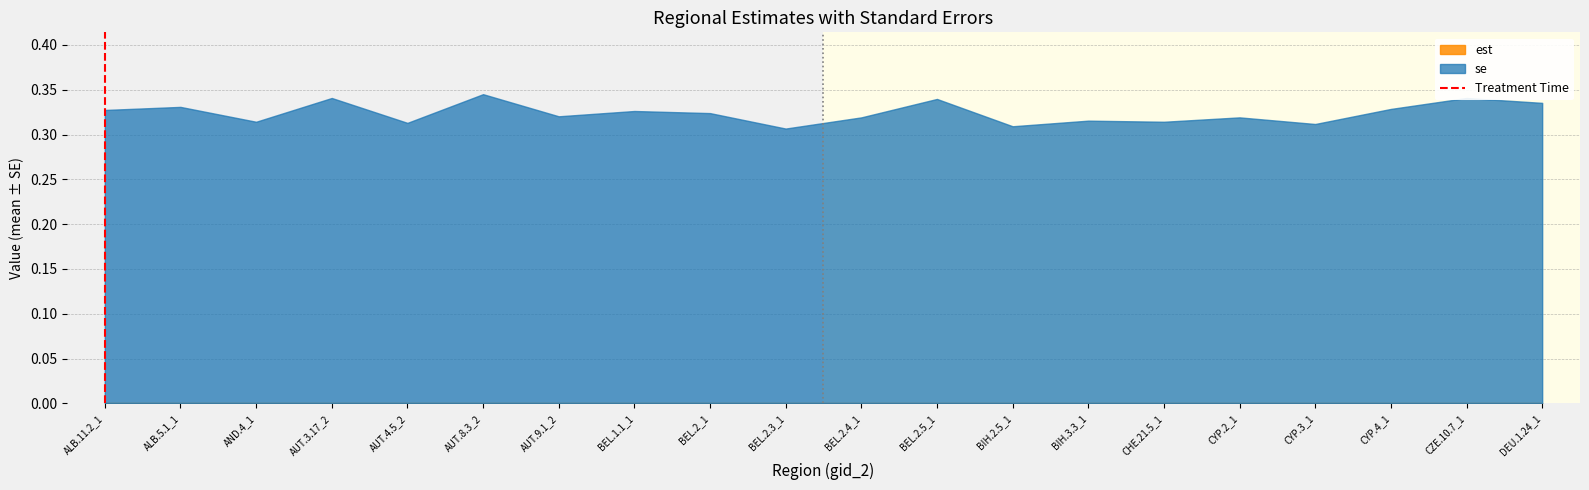

True or false: se has a value of 0.5 at CYP.2_1.

False